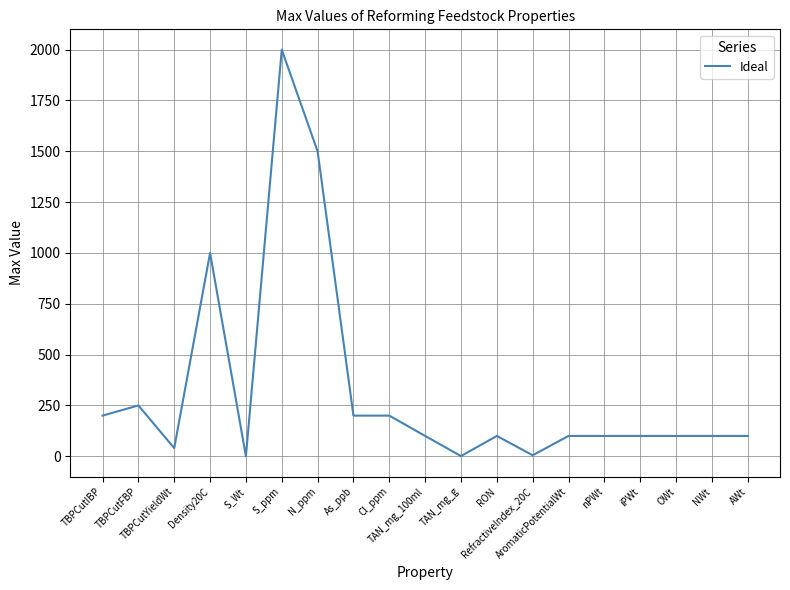

What is the maximum value shown in the chart?

2000.0